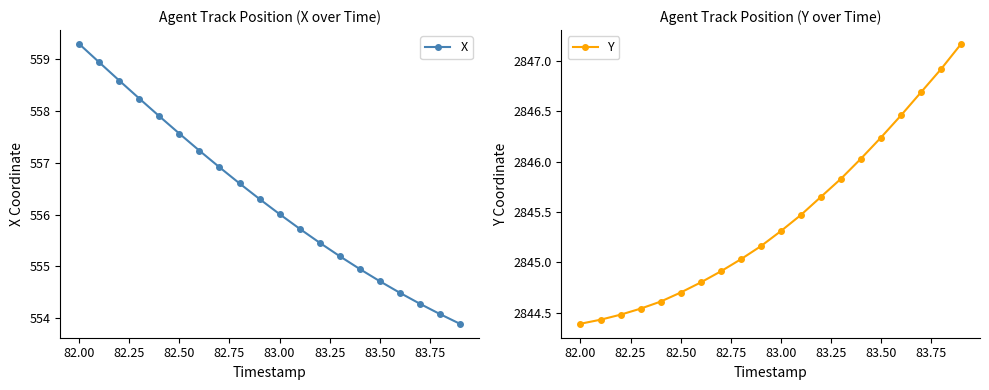

The X series shows 141.8 at 83.00. True or false?

False